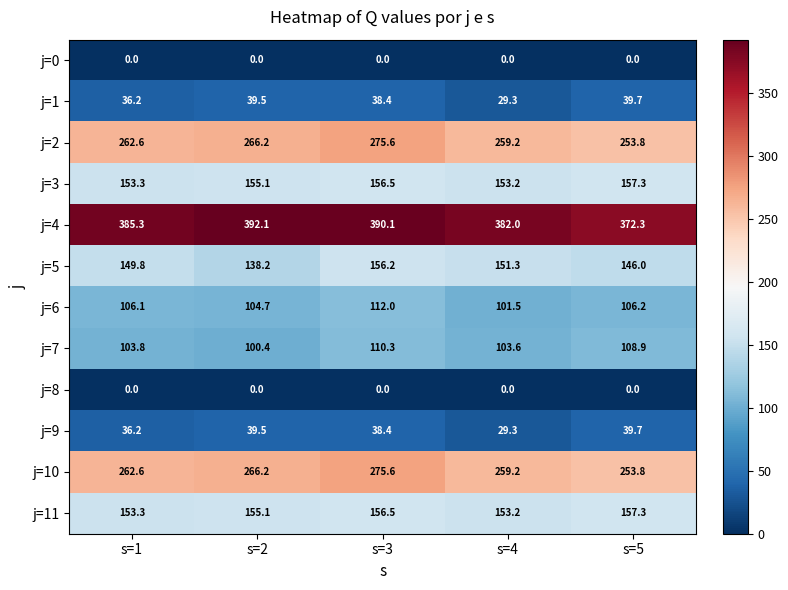

What is the difference between the j=4 values at s=2 and s=3?

2.0